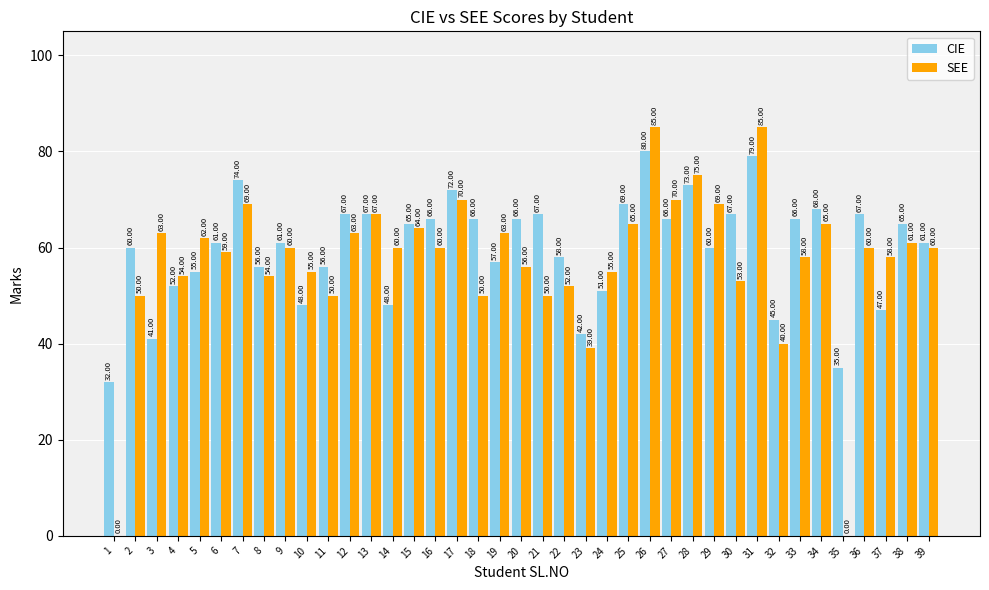

What is the spread (max minus min) of values at 20?

10